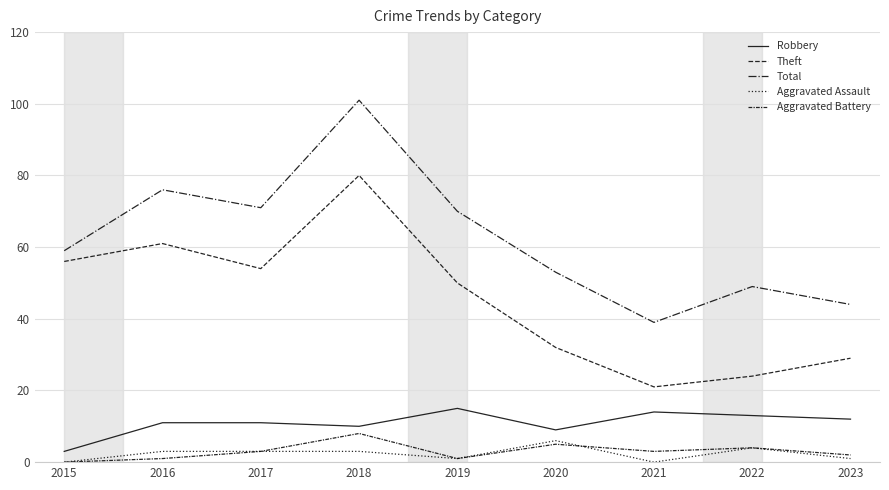

How many lines are shown in the chart?

5